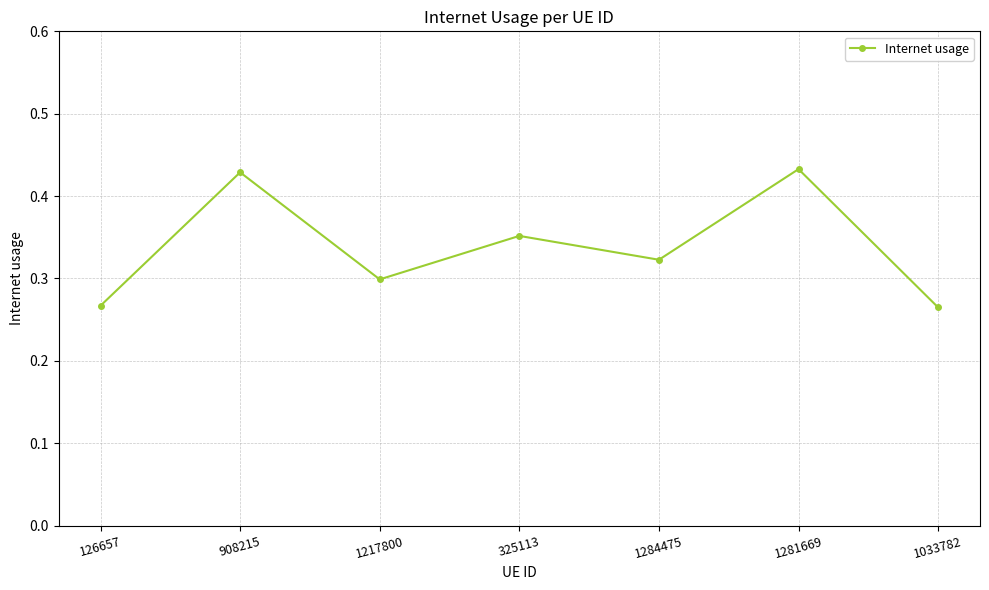

Is it true that the value at 1217800 is 0.3?

True